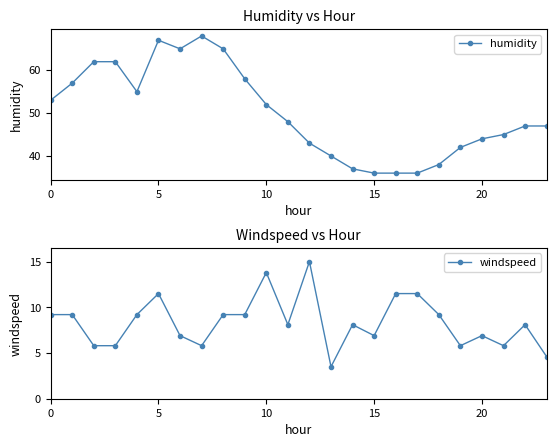

Rank the series at 18 from highest to lowest value.

humidity, windspeed